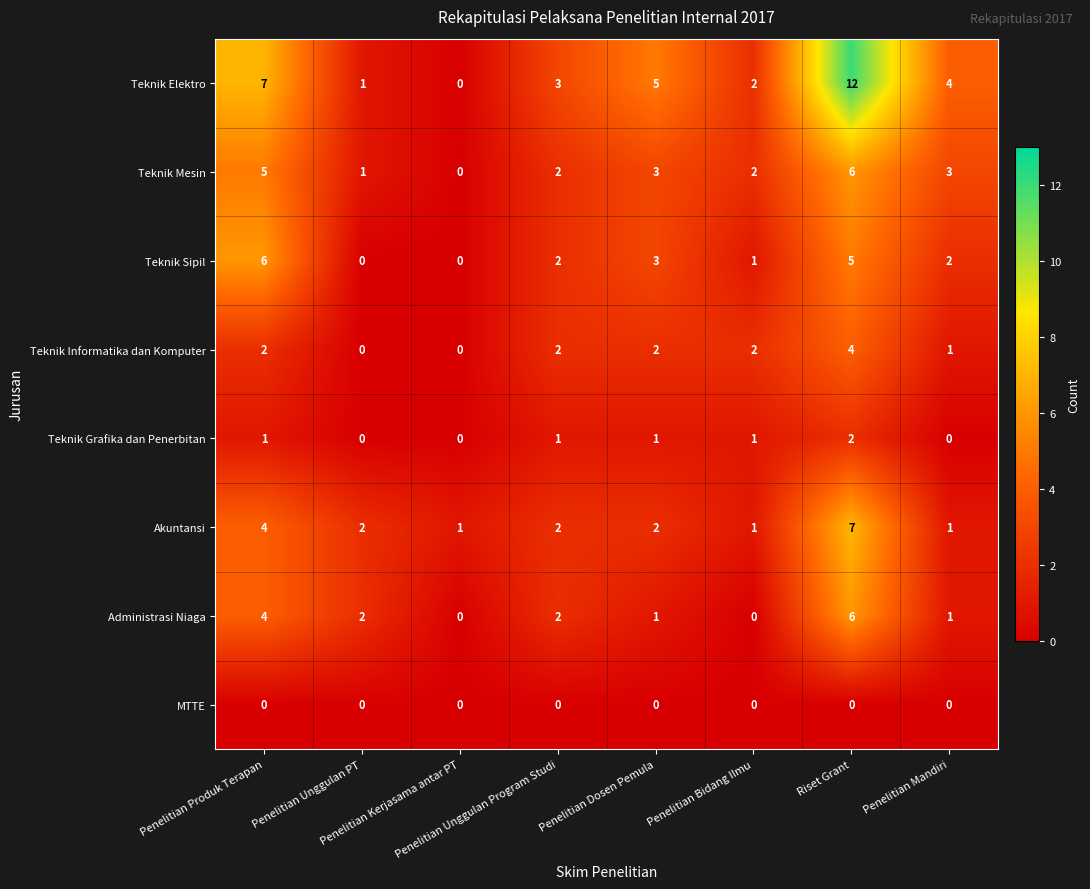

How many distinct data groups are displayed?

8